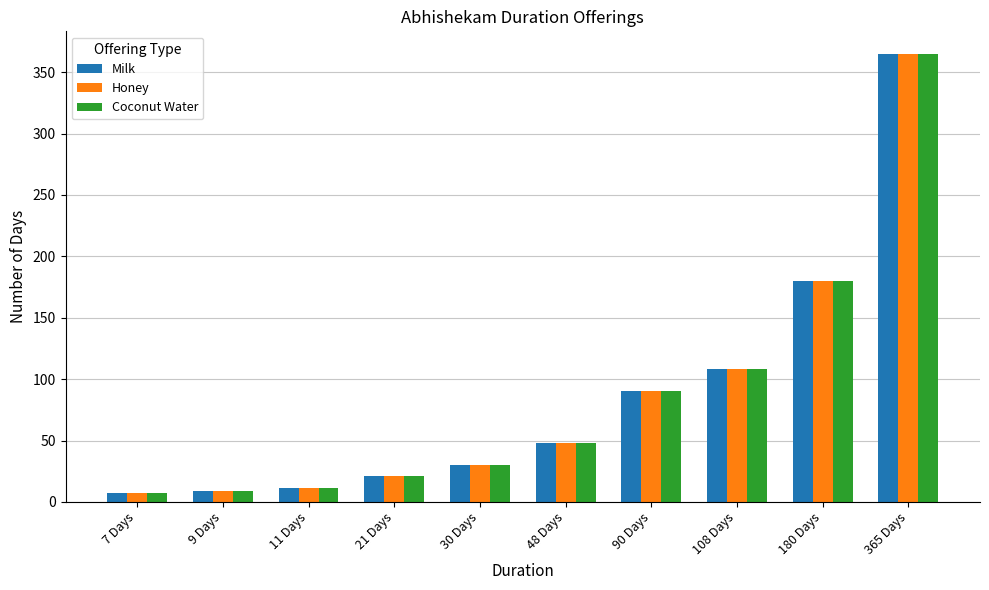

What is the sum of all Coconut Water values?

869